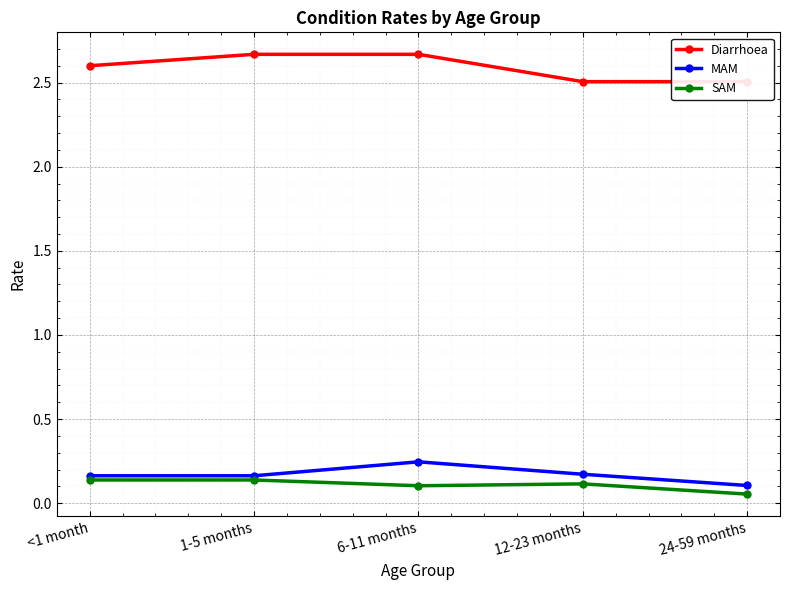

True or false: MAM has more than 1 points higher than both neighbors.

False